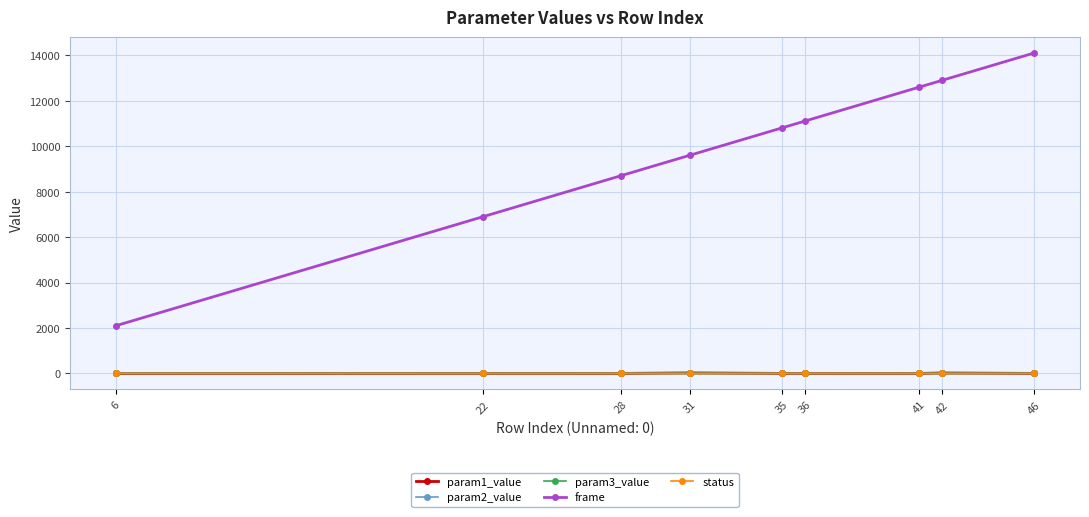

True or false: param3_value and frame cross at least once.

False